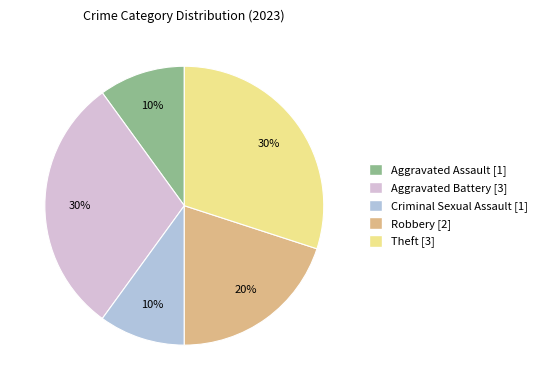

What percentage is the Theft [3] slice, to the nearest percent?

30%